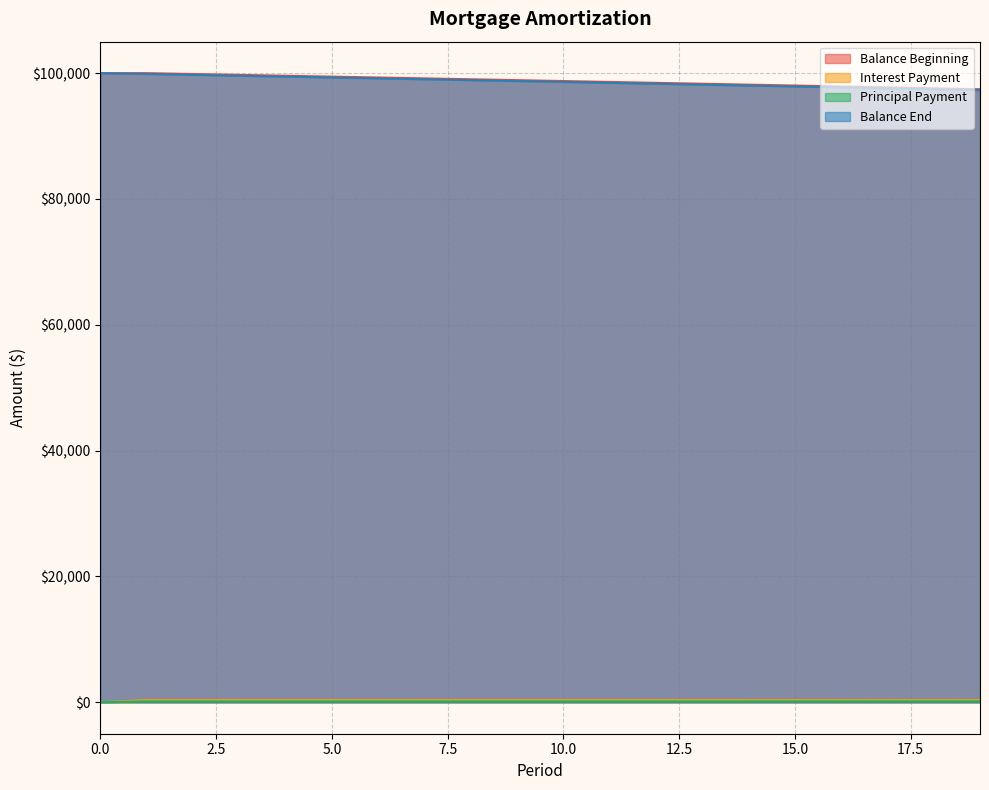

Does the chart display data point markers on the line(s)?

No